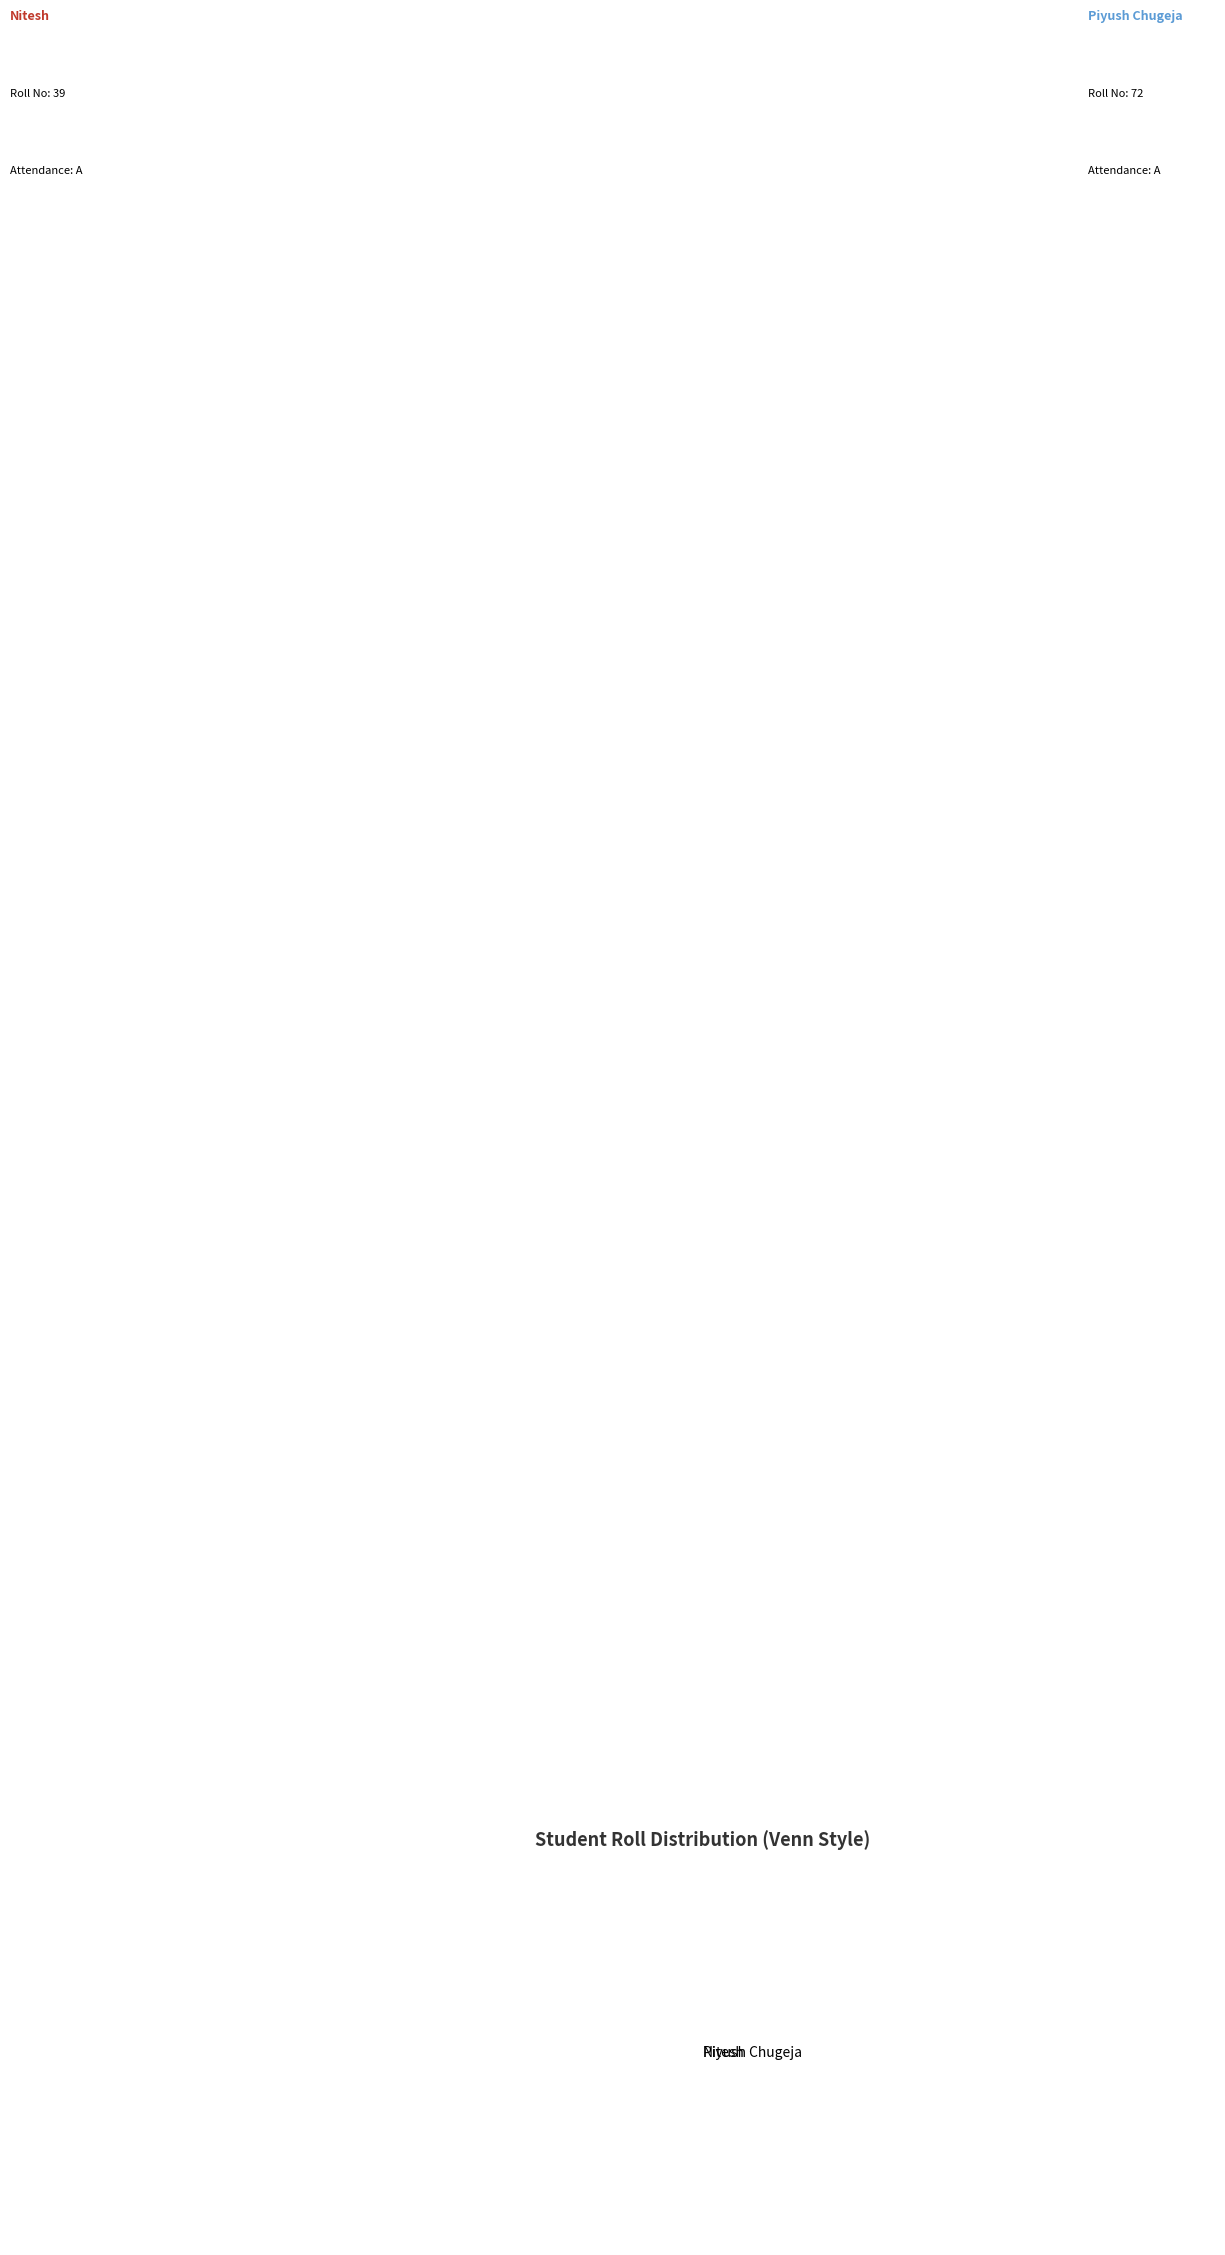

Combined, do Nitesh and Piyush Chugeja account for over 50%?

Yes